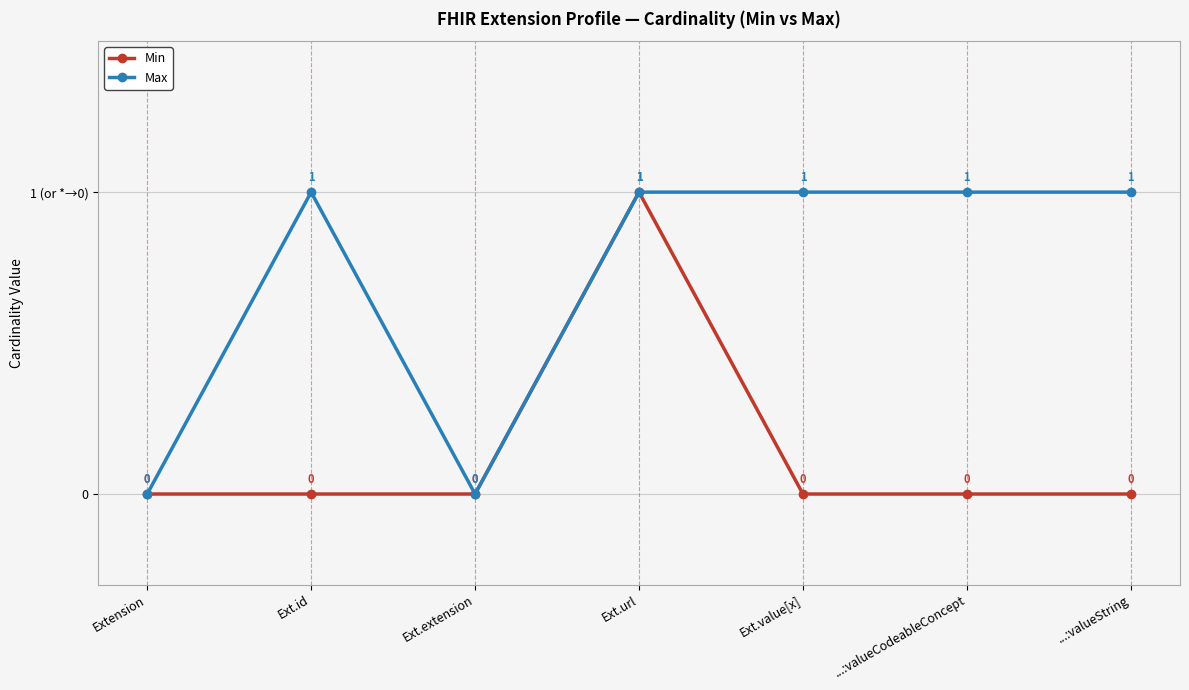

Is this an area chart (filled region under the line)?

No